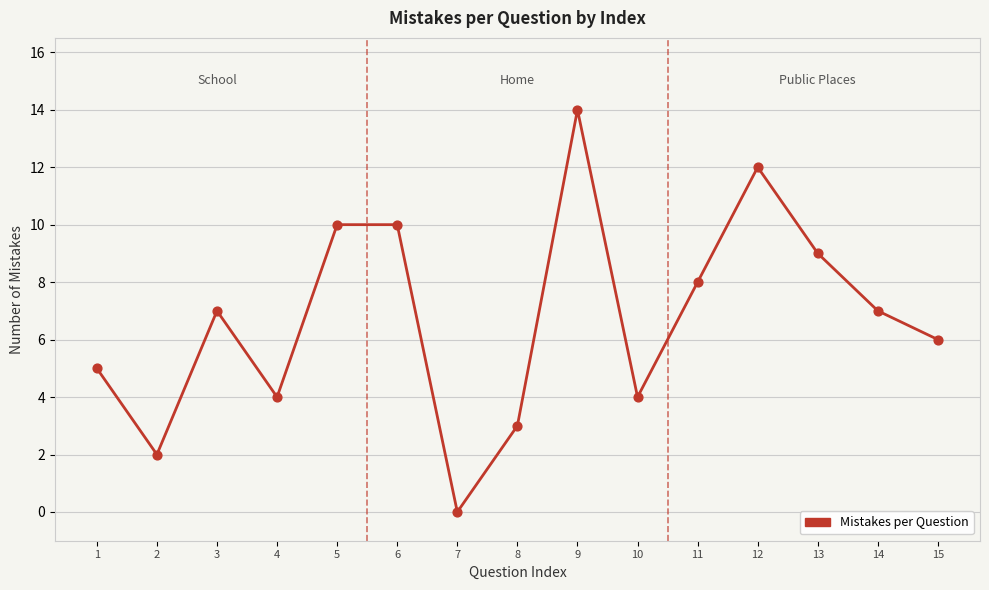

Which has a higher value, 14 or 6?

6